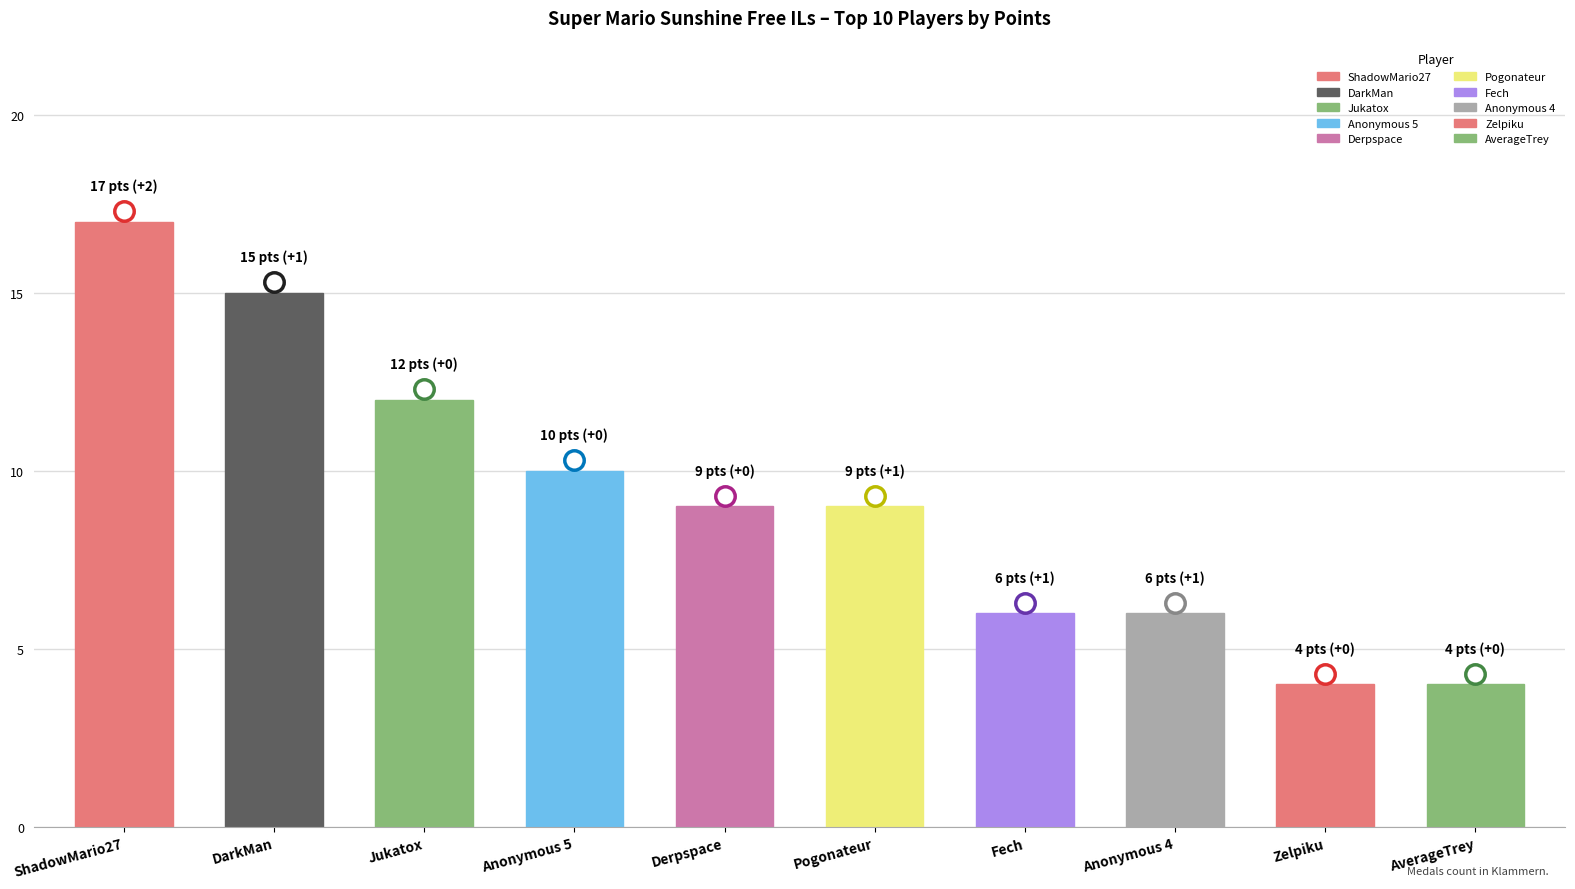

What value does the data have at Zelpiku?

4